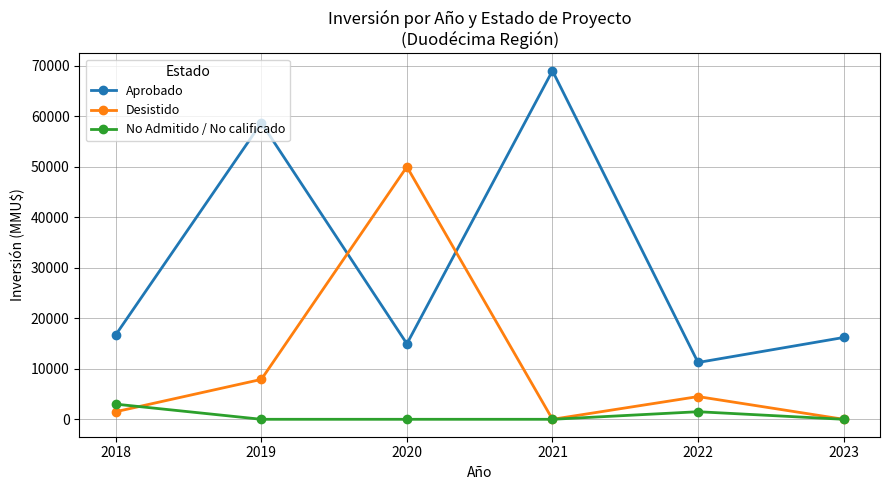

Reading left to right, what are all the values shown in this chart?

Aprobado: 16726	58700	14950	69014	11250	16200
Desistido: 1500	7900	50000	0	4500	0
No Admitido / No calificado: 3000	0	0	0	1500	0